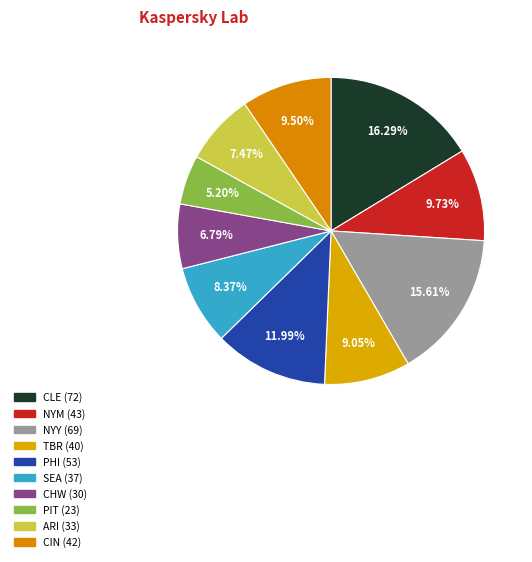

Does any single category account for the majority?

No